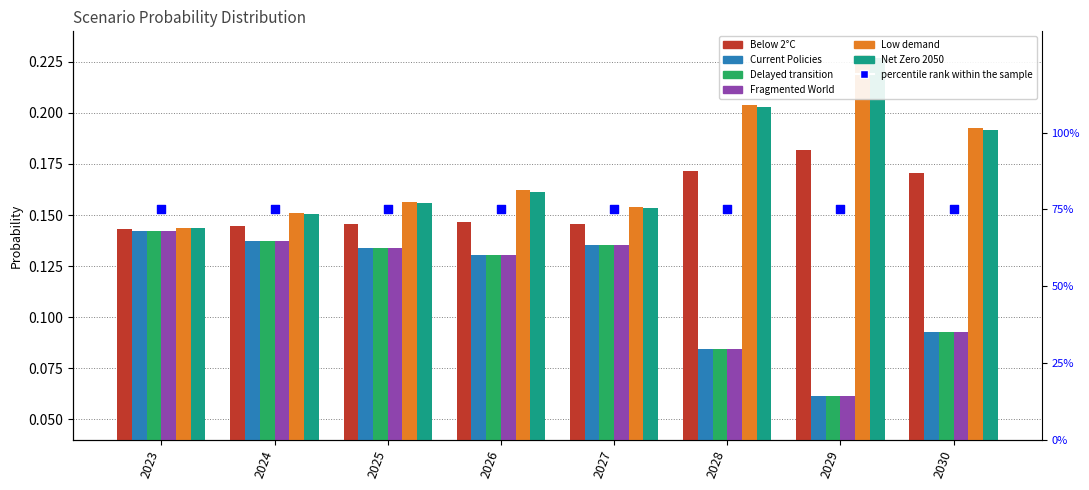

At which category is the sum across all series the highest?

2026